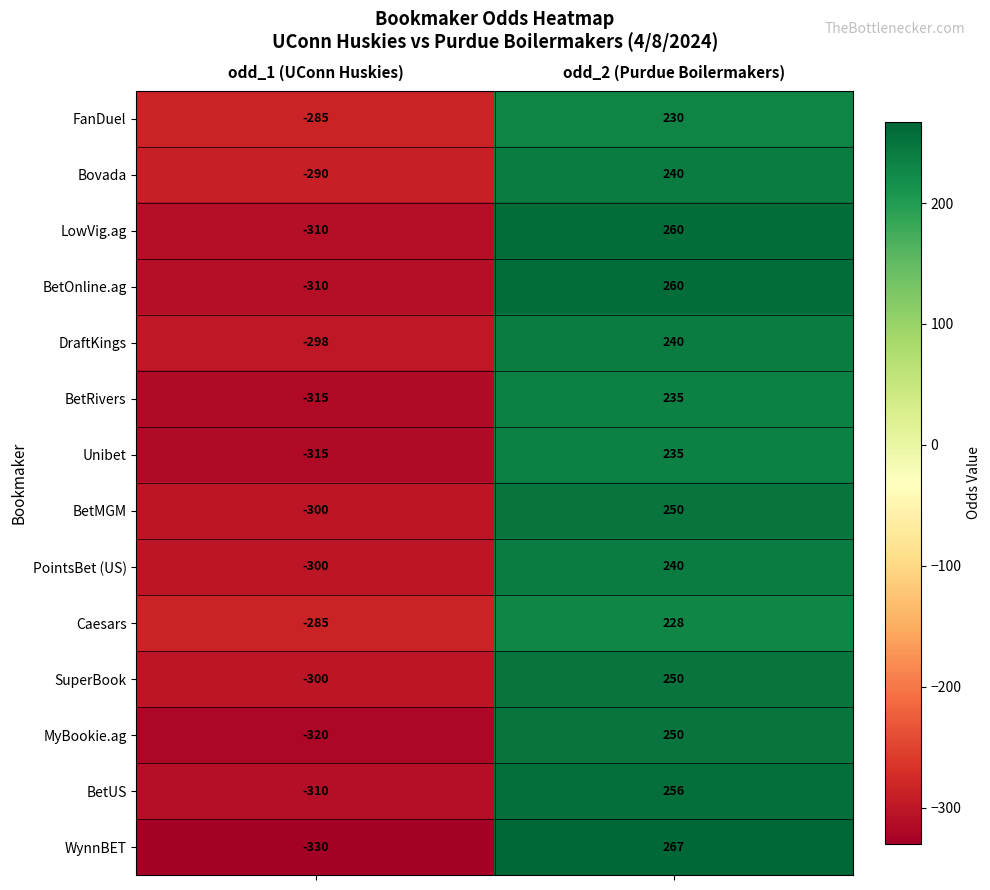

The value of BetUS at odd_2 (Purdue Boilermakers) is 256. True or false?

True